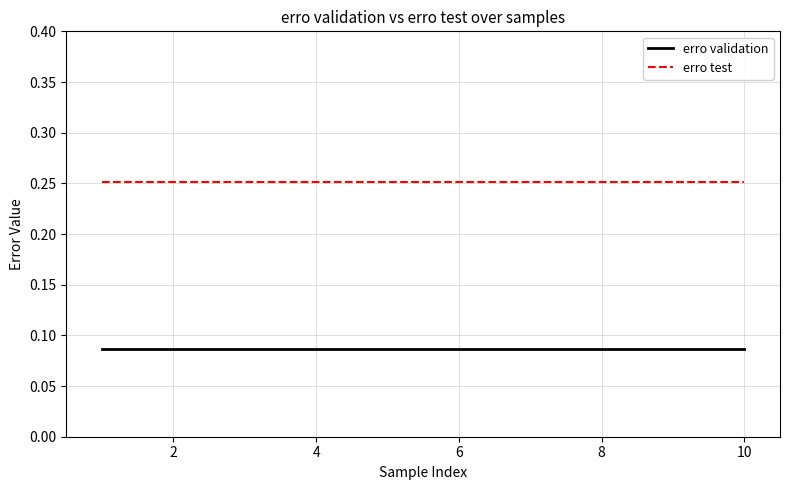

True or false: erro test and erro validation intersect in this chart.

False